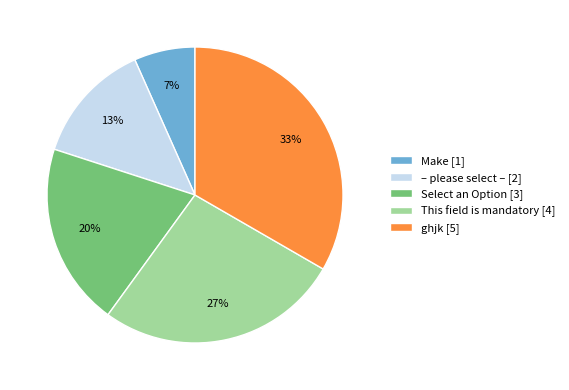

What is the smallest slice in the pie chart?

Make